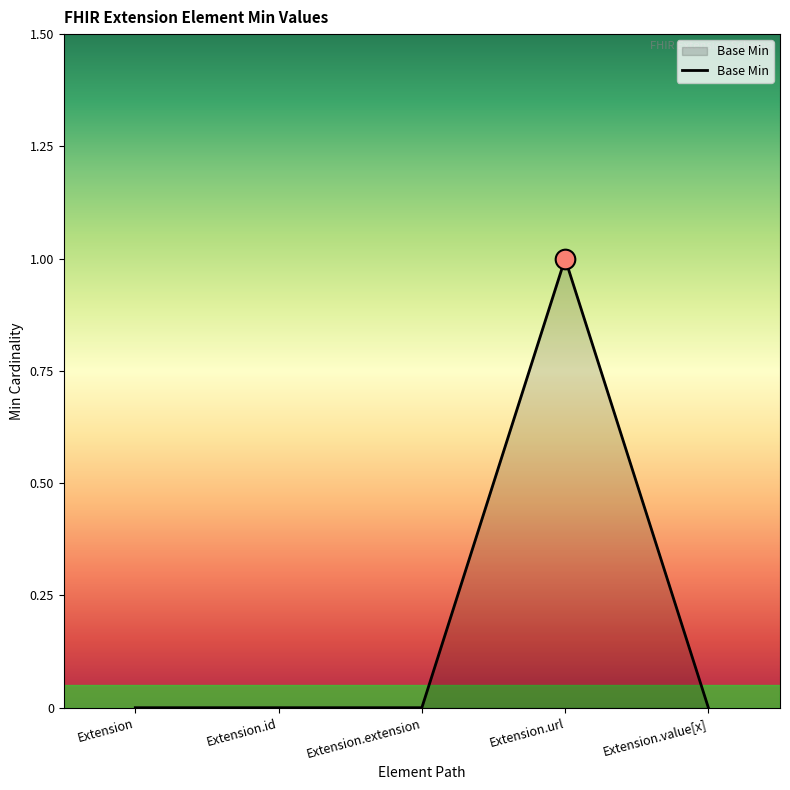

Between Extension.value[x] and Extension.url, which is larger?

Extension.url